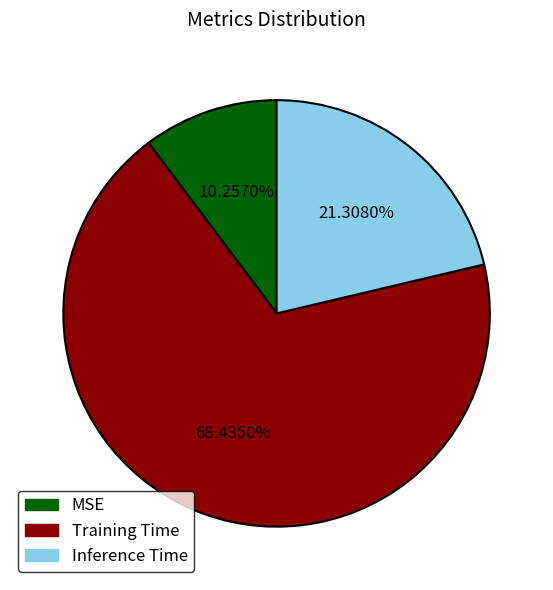

Does Training Time represent more than half of the total?

Yes